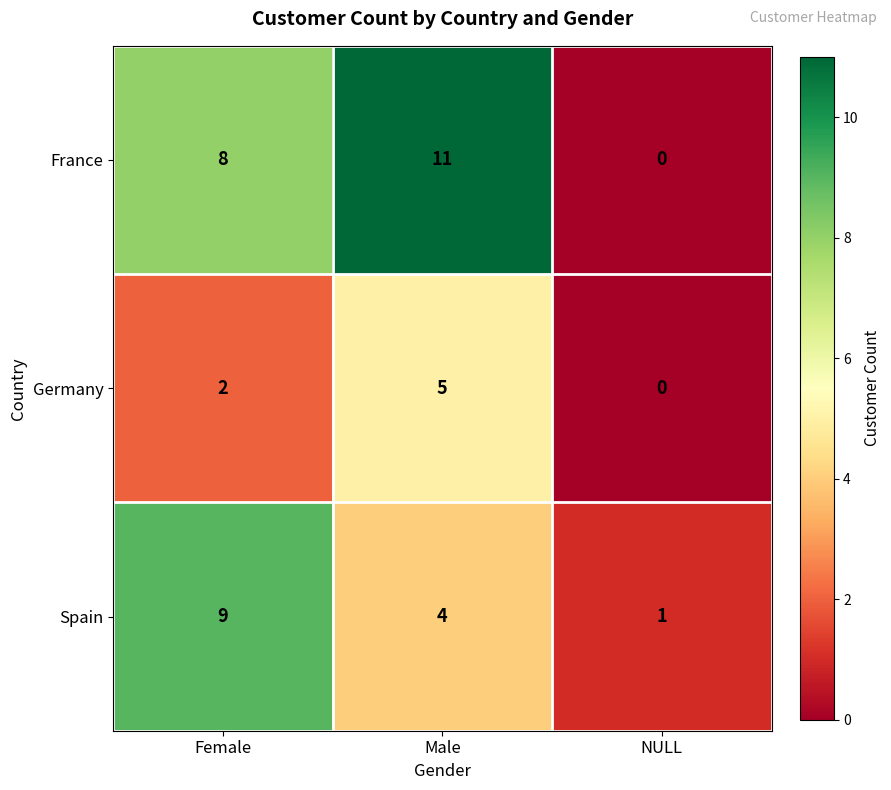

Count the number of data series in this chart.

3